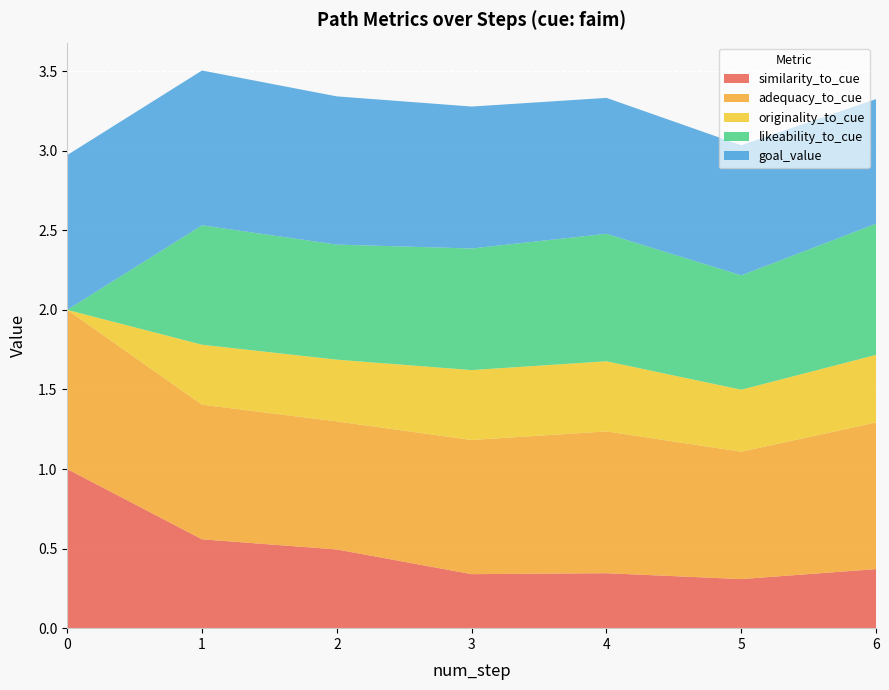

What is the highest value of the similarity_to_cue series?

1.0